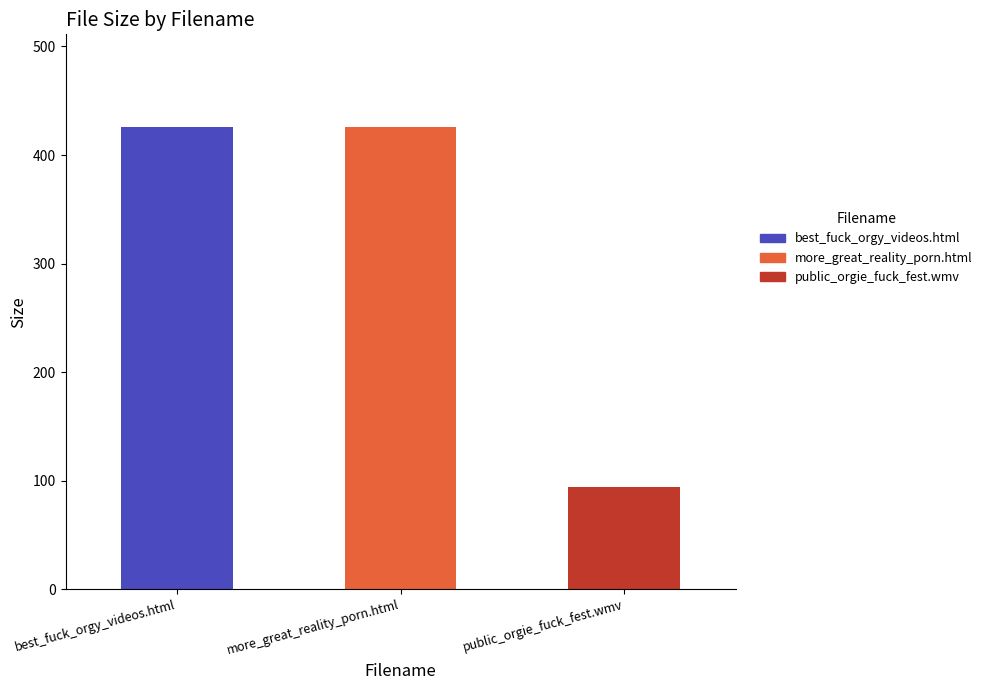

Does the chart contain stacked bars?

No